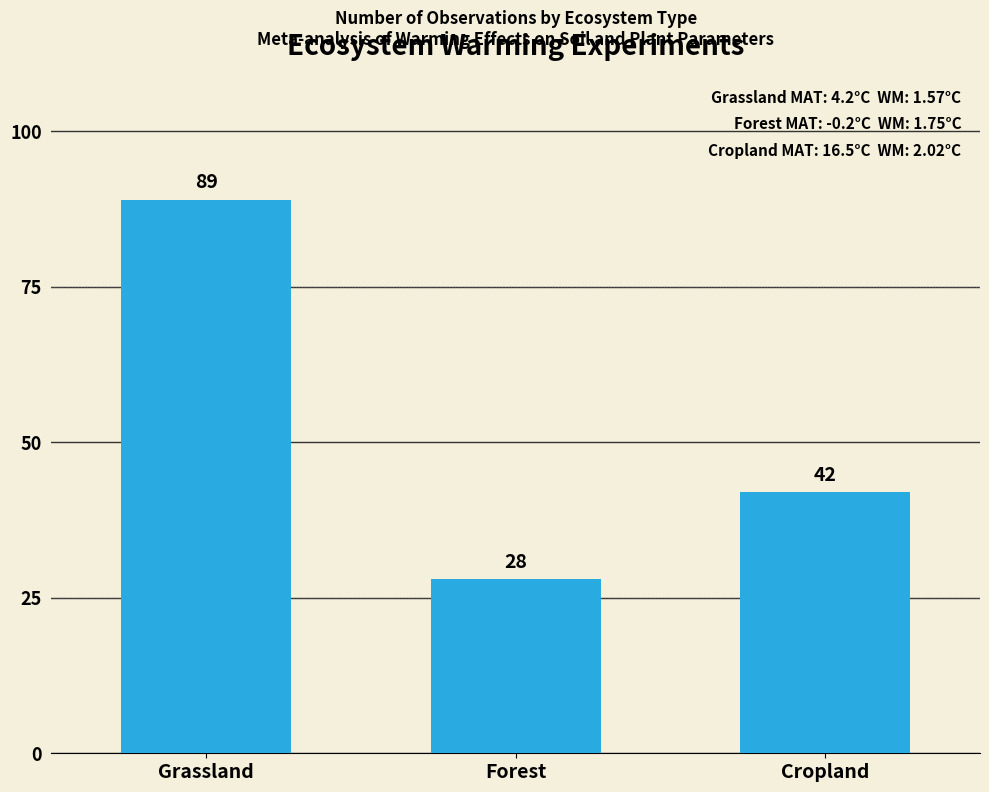

Are the bars grouped side by side (vs. stacked)?

No